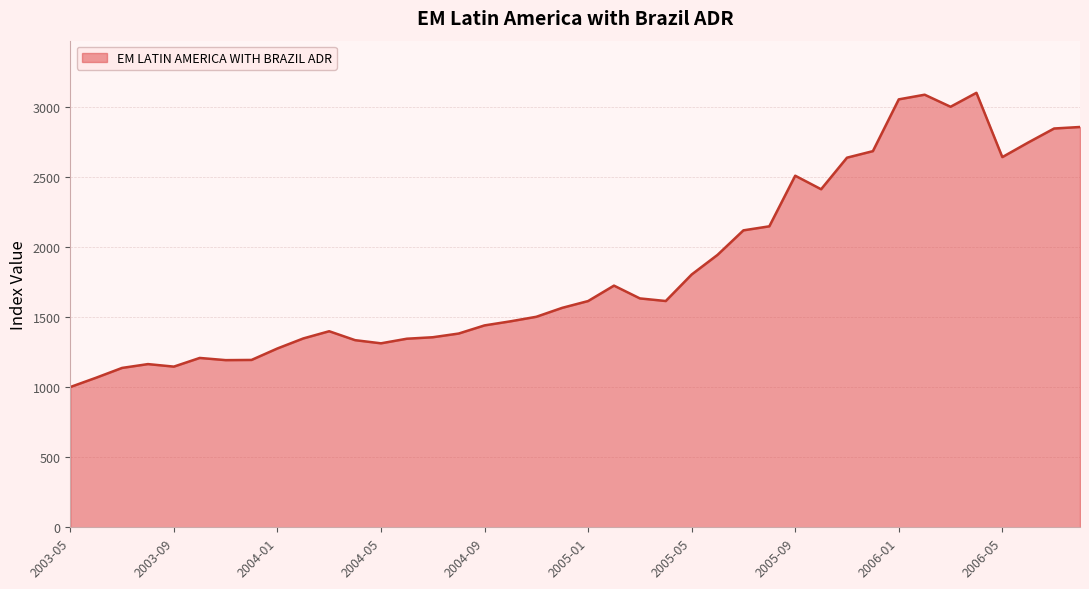

What is the greatest value displayed?

3097.7